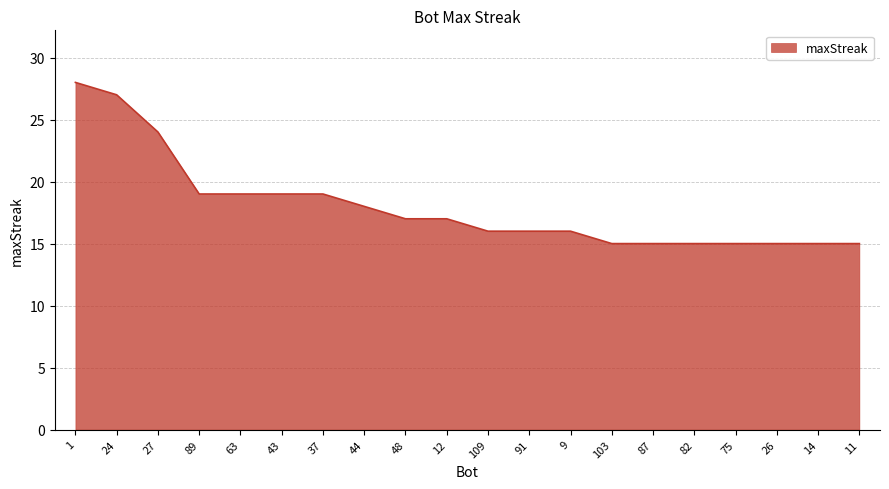

Reading right to left, transcribe all the data shown in this chart.

15	15	15	15	15	15	15	16	16	16	17	17	18	19	19	19	19	24	27	28